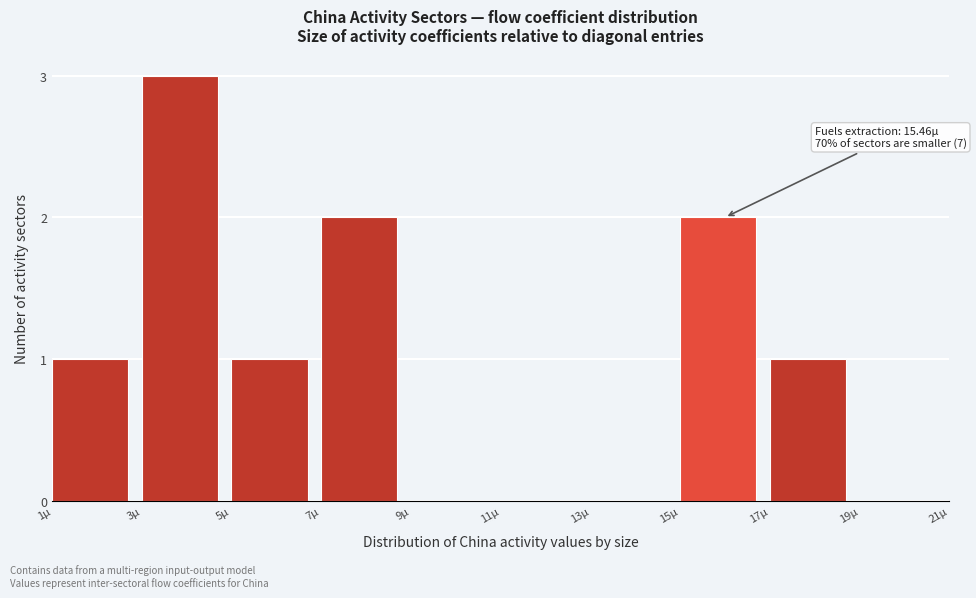

Reading right to left, list all the values displayed in this chart.

19µ=0	17µ=1	15µ=2	13µ=0	11µ=0	9µ=0	7µ=2	5µ=1	3µ=3	1µ=1